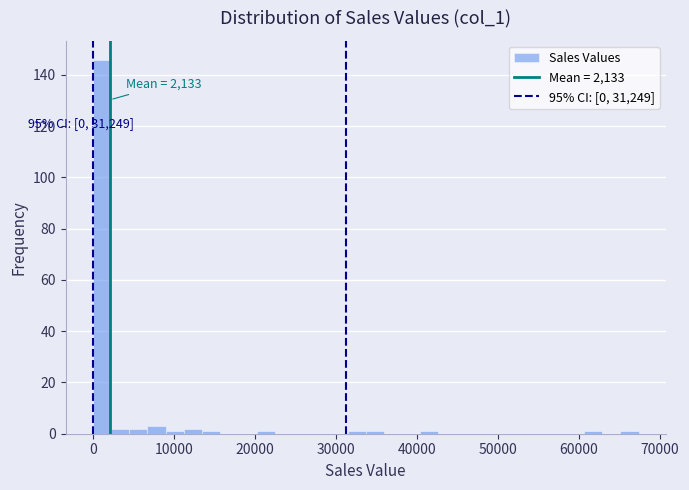

Around what value on the x-axis is the tallest bar? Give the approximate position of its centre, as read against the axis.

1000